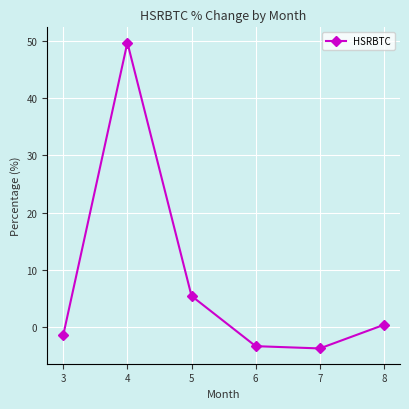

What is the value of the 5th point from the left?

-3.7